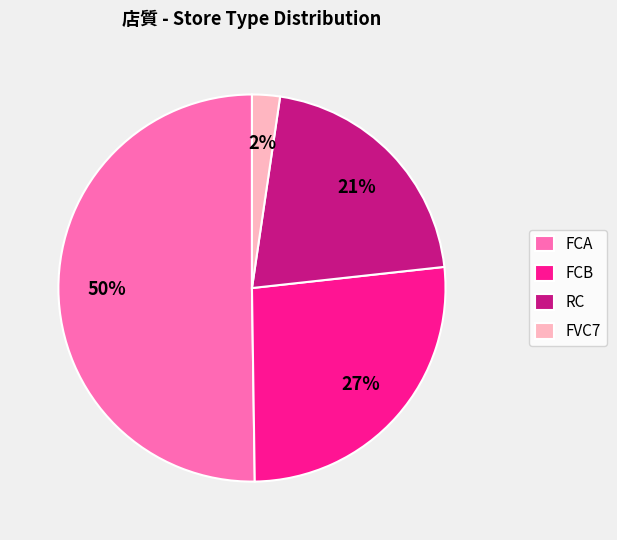

What is the majority slice?

FCA